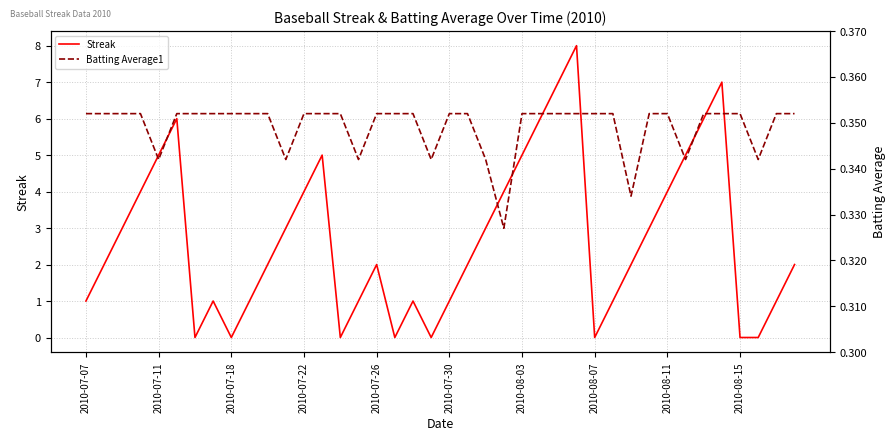

How many series are shown in this chart?

2